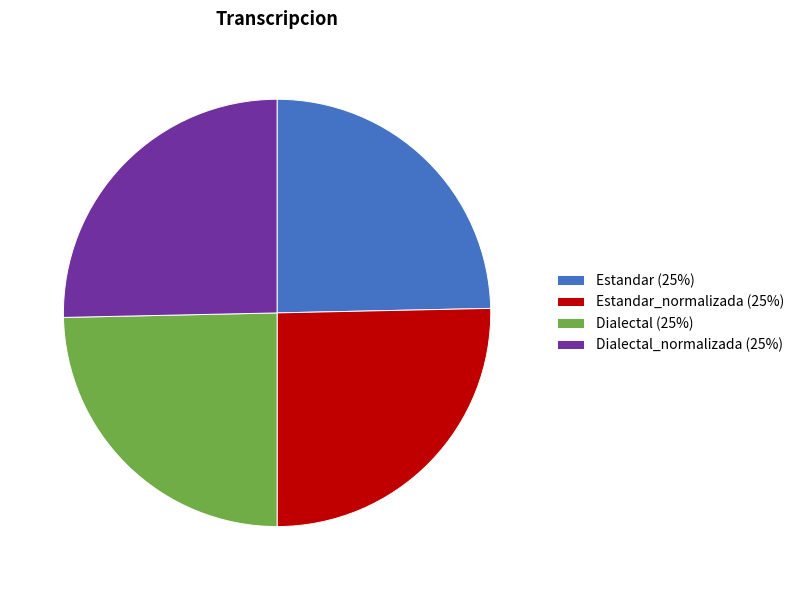

Is it true that Dialectal_normalizada (25%) is 15% of the pie?

False